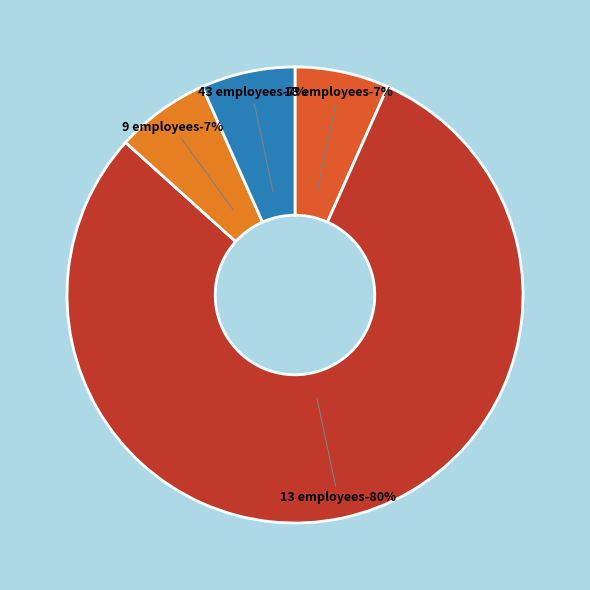

Which slice is the smallest?

Unassigned ON SM Eastern Ontario